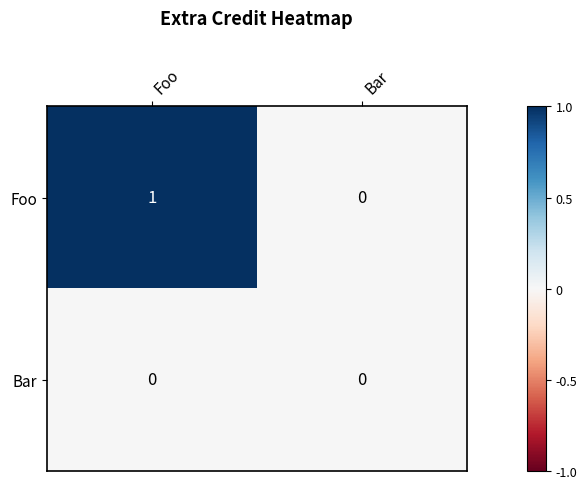

Reading left to right, extract all data points from this chart.

Foo: 1	0
Bar: 0	0